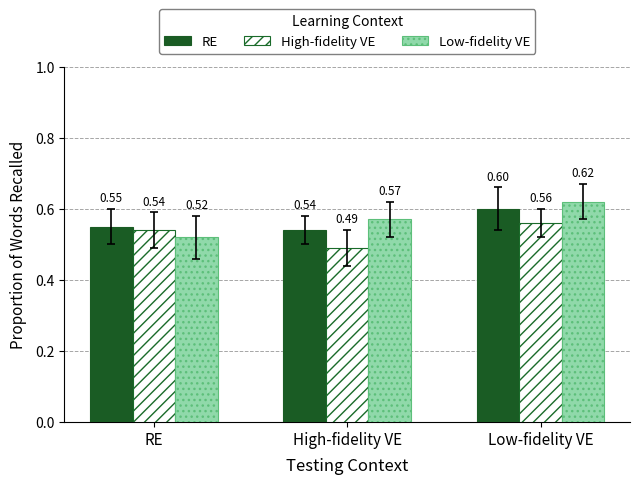

What position from the right is Low-fidelity VE?

1